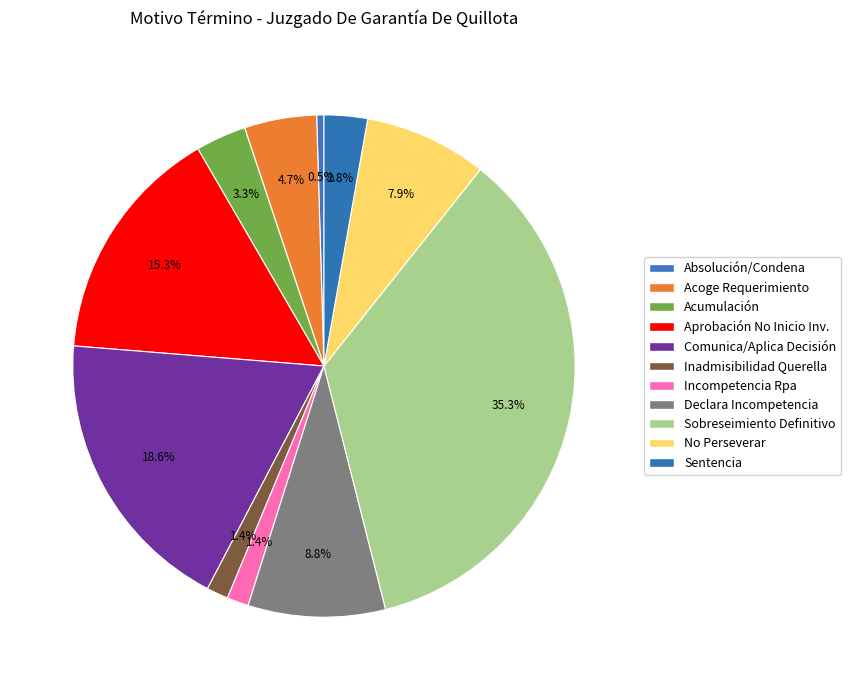

Count the number of slices in the pie.

11